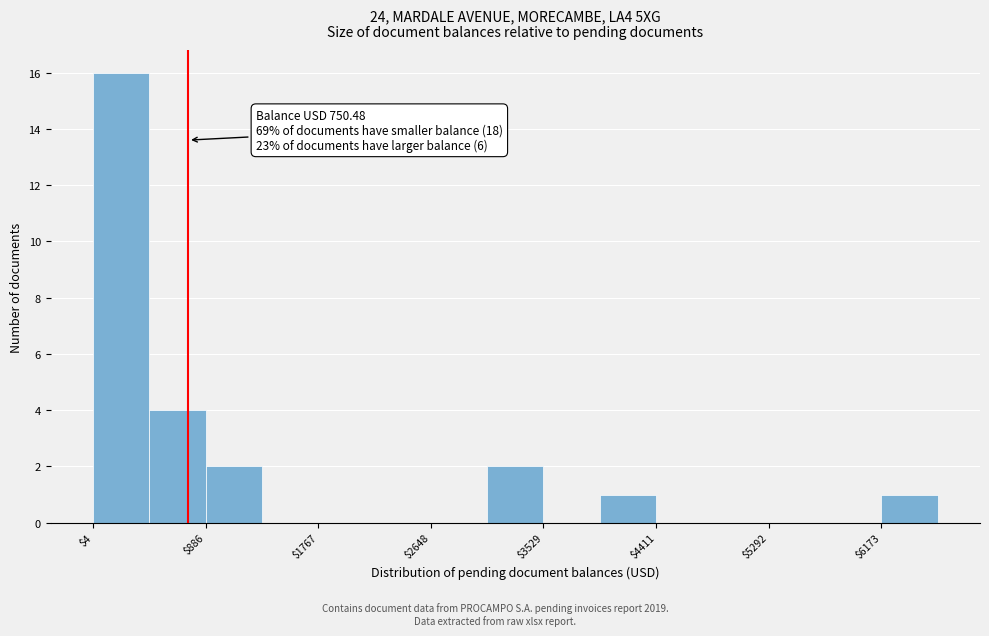

Which range on the x-axis has the tallest bar?

0 to 400